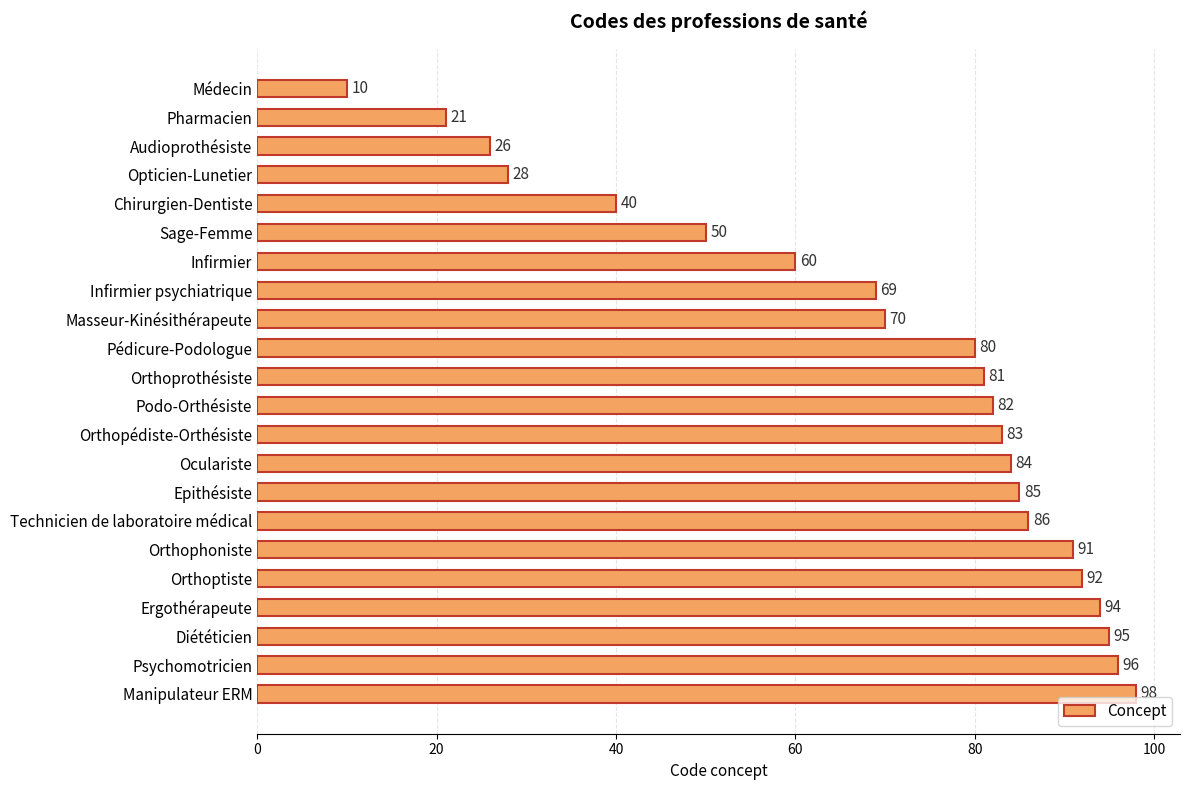

What is the greatest value displayed?

98